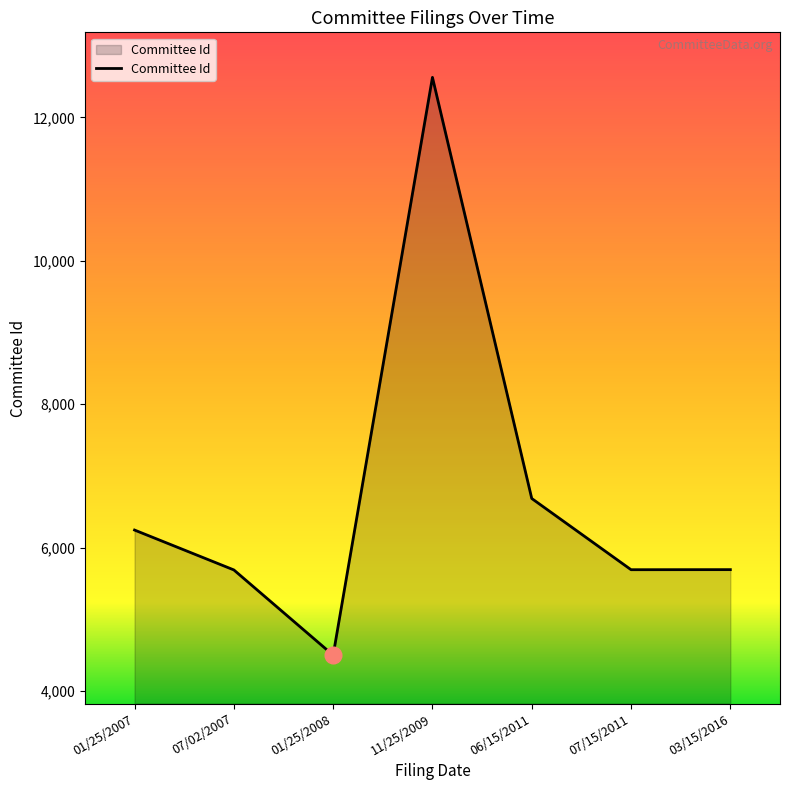

What is the average value?

6723